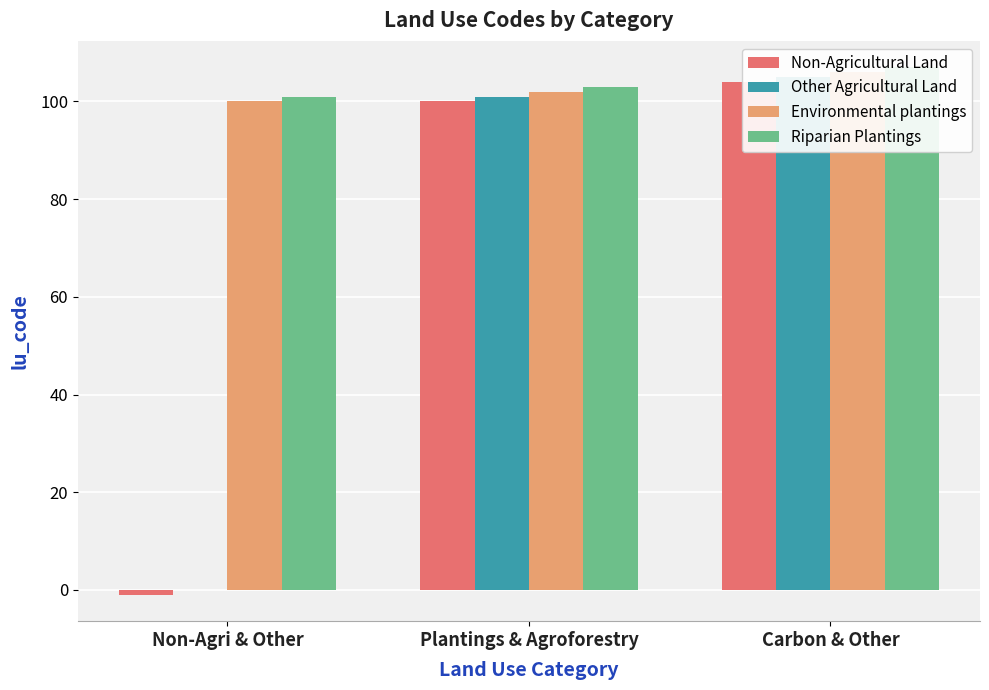

Between Plantings & Agroforestry and Carbon & Other, which series saw the biggest shift?

Non-Agricultural Land